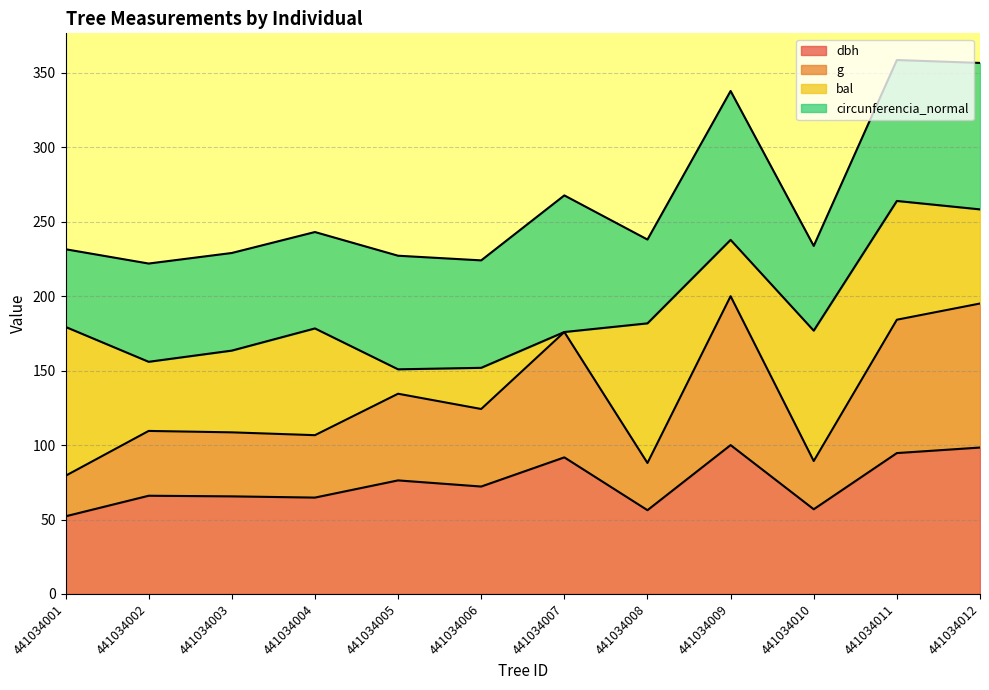

What is the total value across all series at 441034008?

238.0